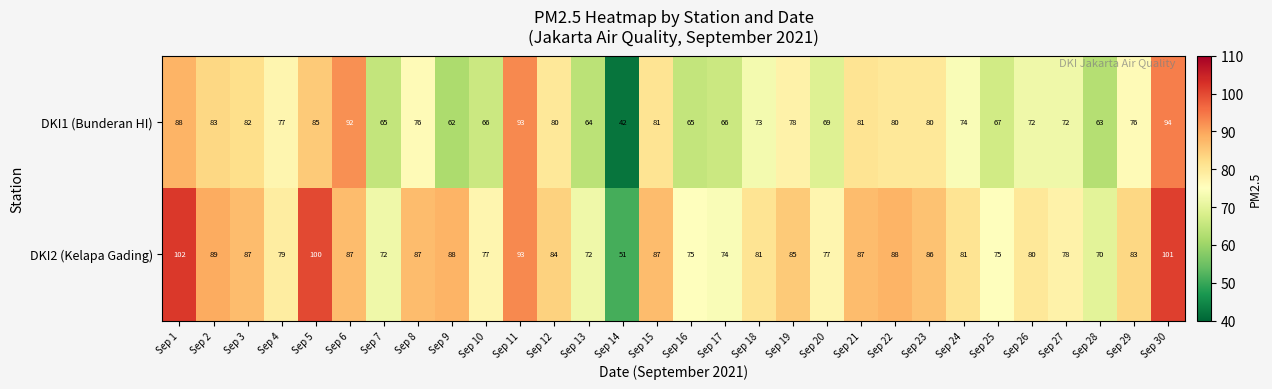

What is the total value across all series at Sep 30?

195